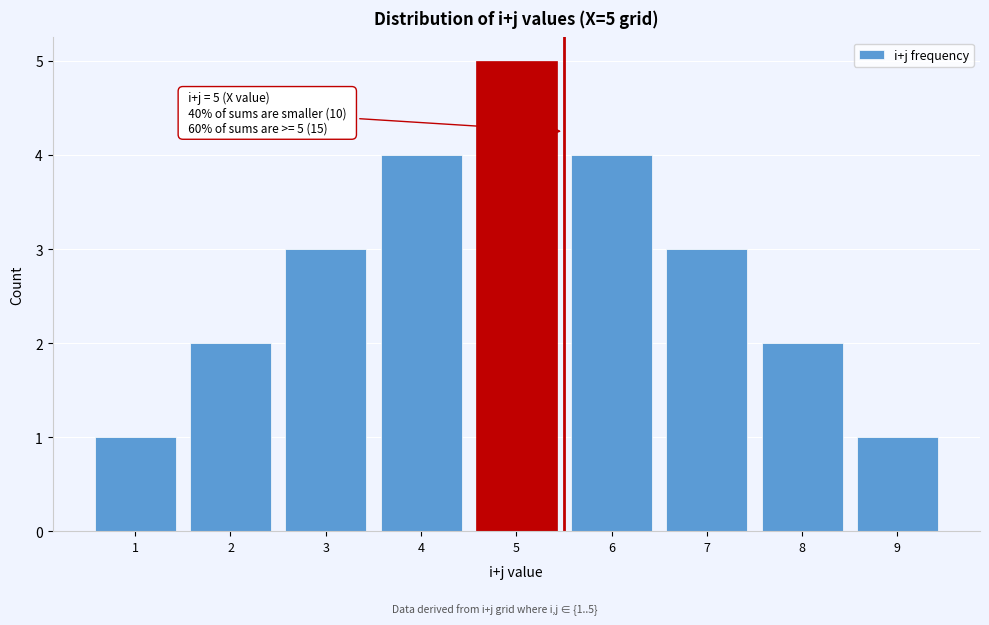

Reading left to right, extract all data points from this chart.

1	2	3	4	5	4	3	2	1